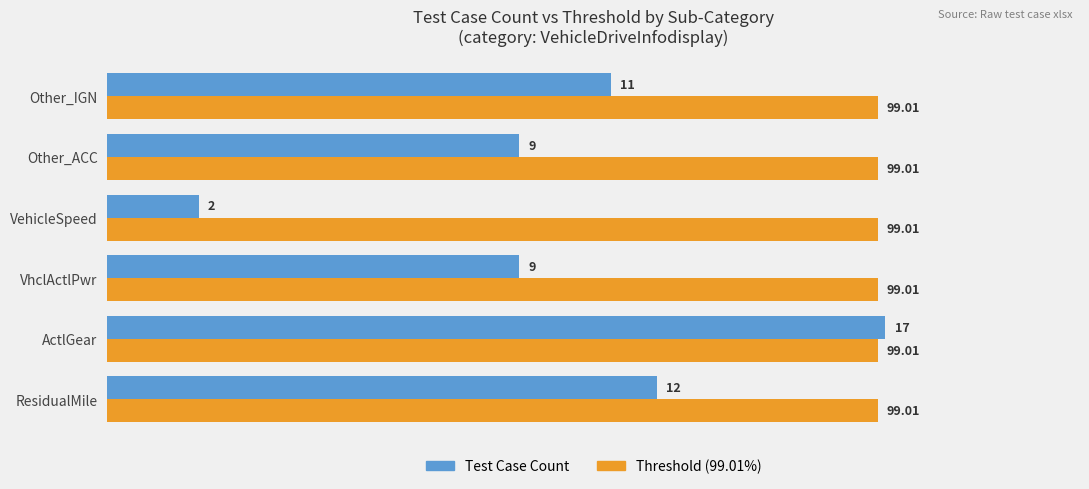

What are all the series names shown in the legend?

Test Case Count, Threshold (99.01%)